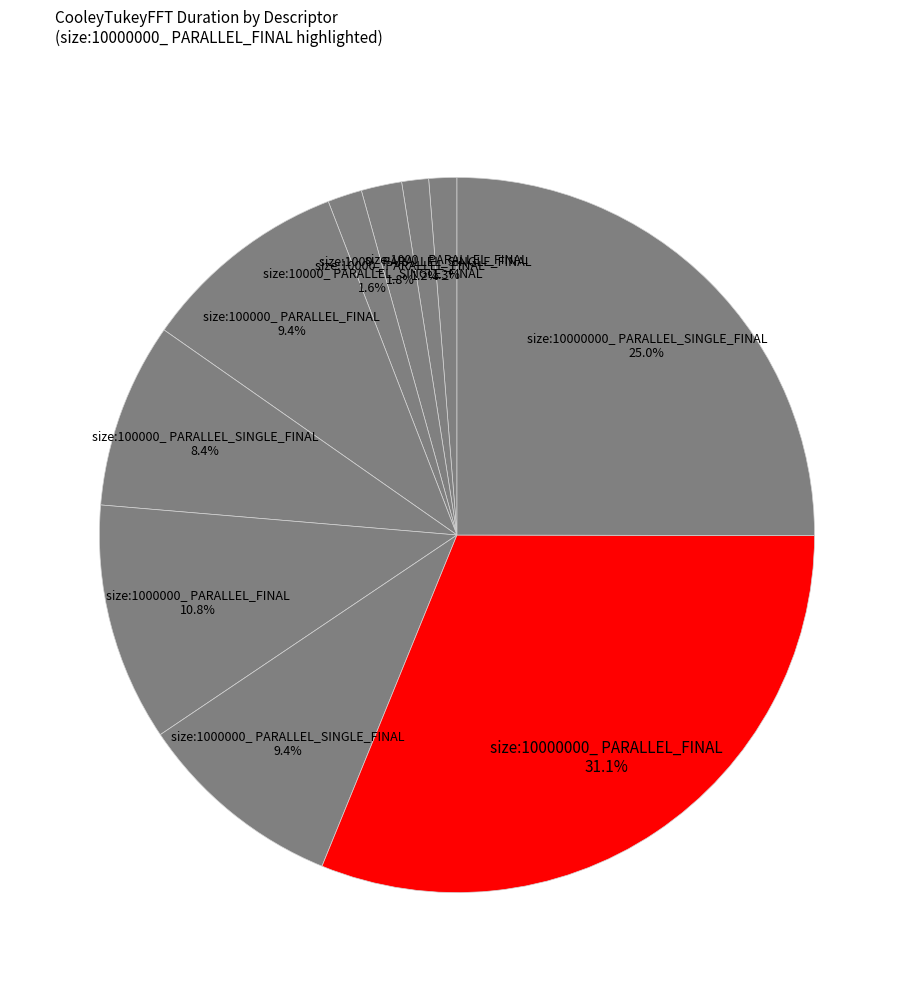

To the nearest percent, what percentage of the pie is size:100000_ PARALLEL_SINGLE_FINAL?

8%